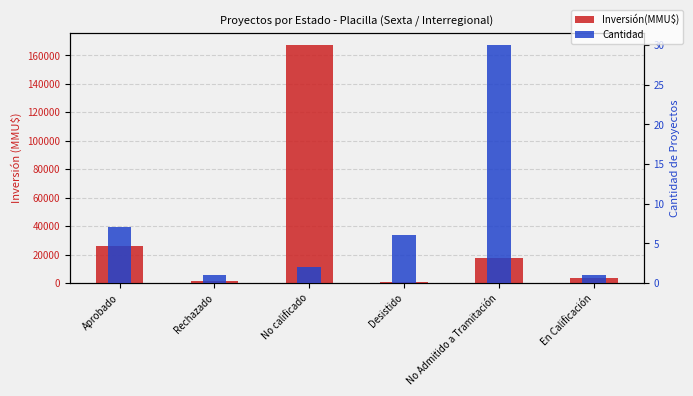

At No calificado, list the series in order from smallest to largest.

Cantidad, Inversión(MMU$)